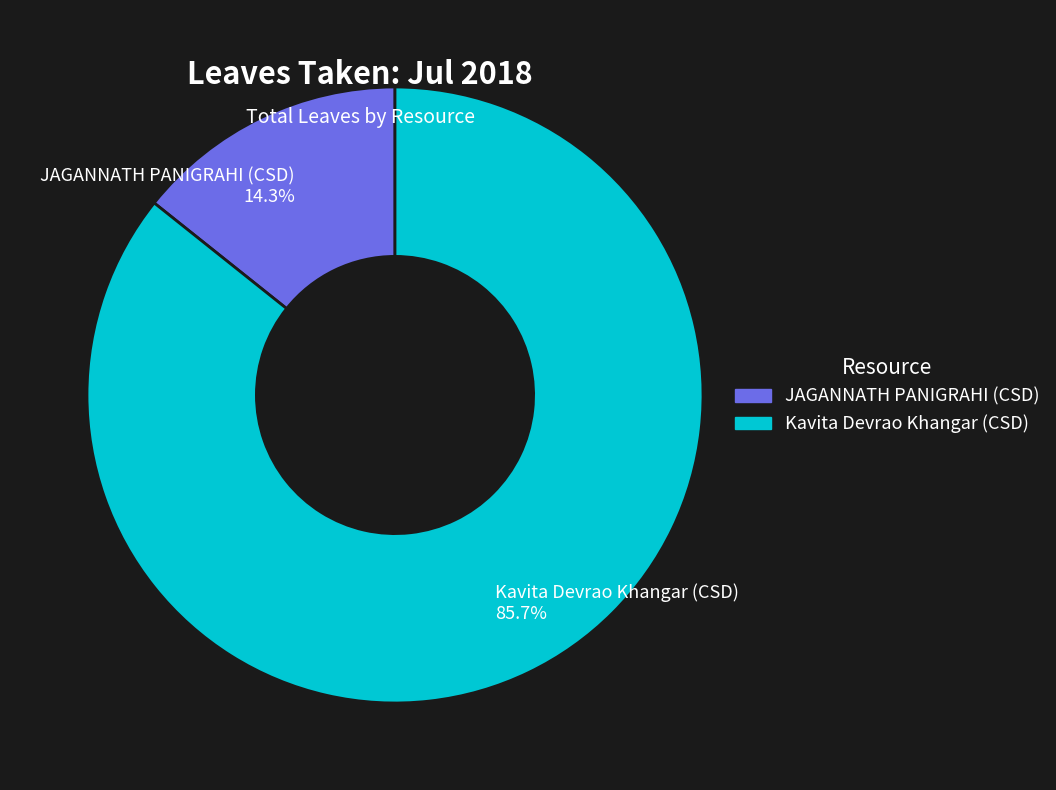

Approximately how many times larger is the value at Kavita Devrao Khangar (CSD) 85.7% compared to JAGANNATH PANIGRAHI (CSD) 14.3%?

6.0